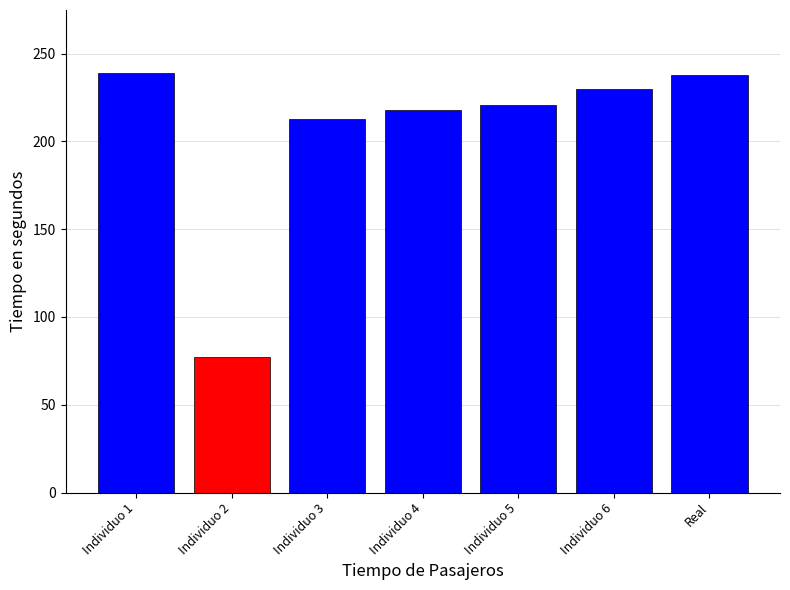

Is it true that the value at Individuo 5 is 221?

True